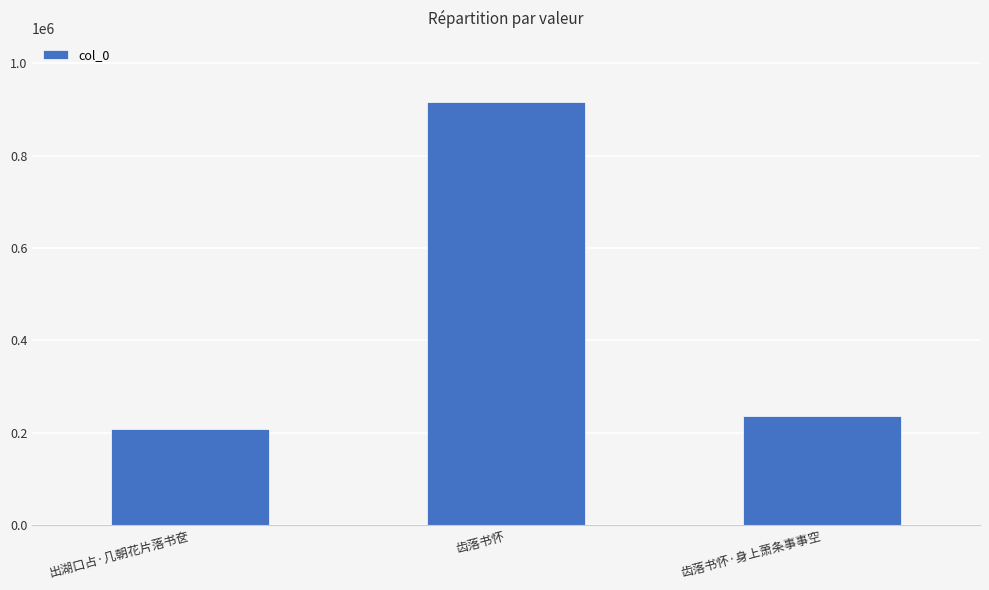

List the labels in order of value, smallest first.

出湖口占·几朝花片落书奁, 齿落书怀·身上萧条事事空, 齿落书怀